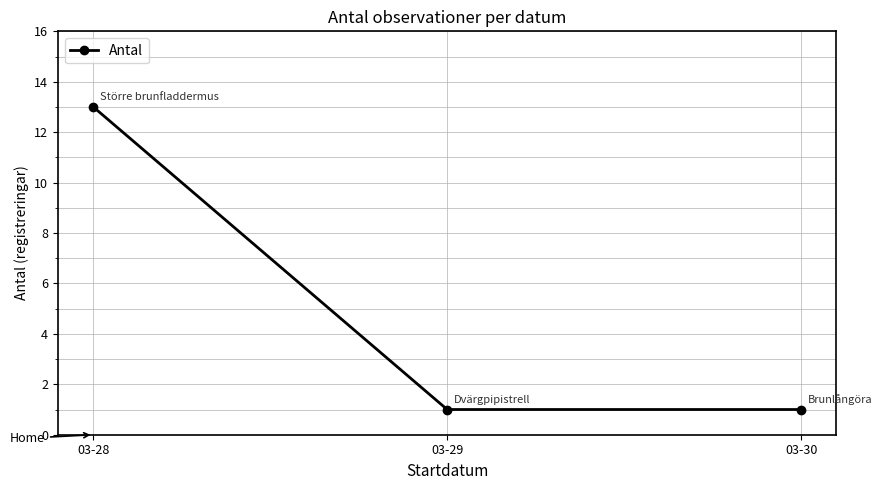

The chart shows a value of 1 at 03-30. True or false?

True